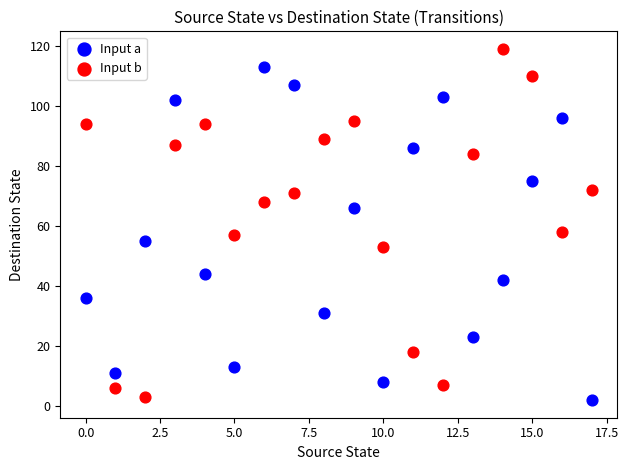

Across all data points, what is the range of Y values (max minus min)?

117